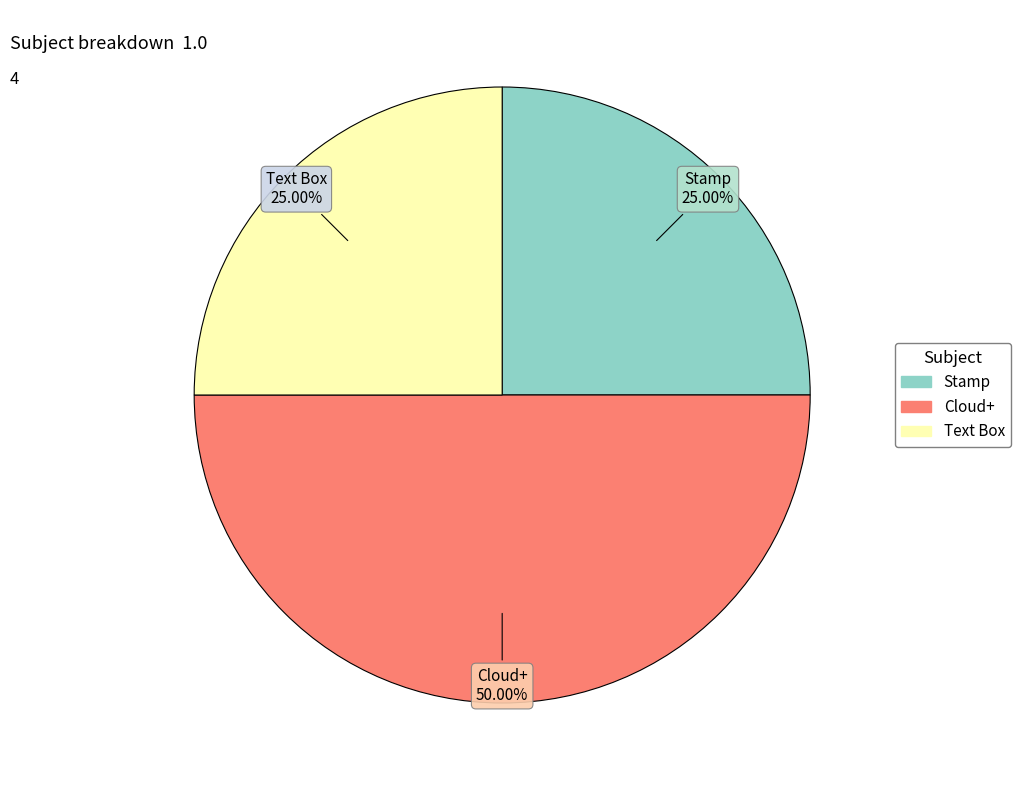

What is the largest slice in the pie chart?

Cloud+